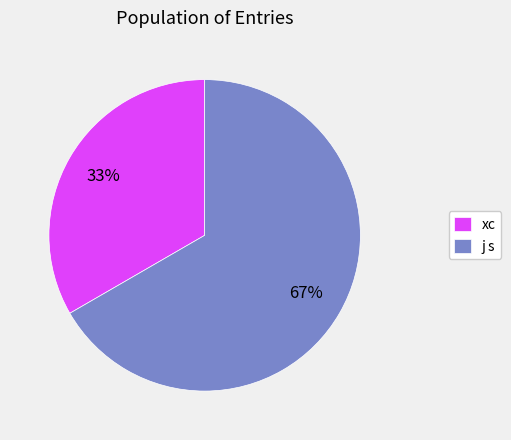

To the nearest percent, what is the average slice percentage?

50%